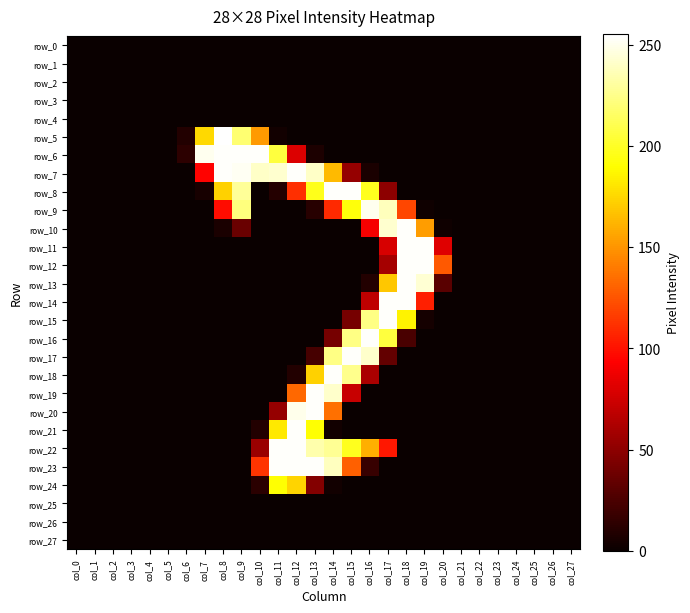

Which series has the widest spread of values?

row_5